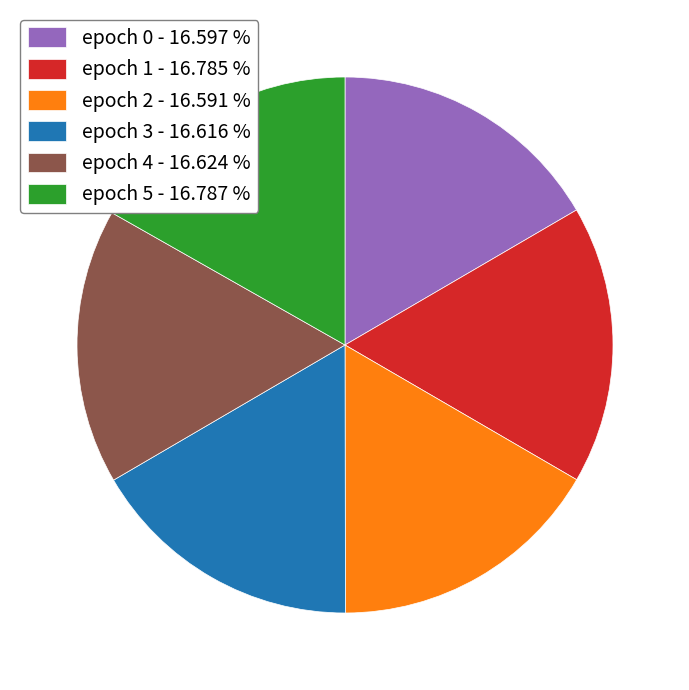

What is the ratio of the value at epoch 2 - 16.591 % to the value at epoch 1 - 16.785 %?

1.0